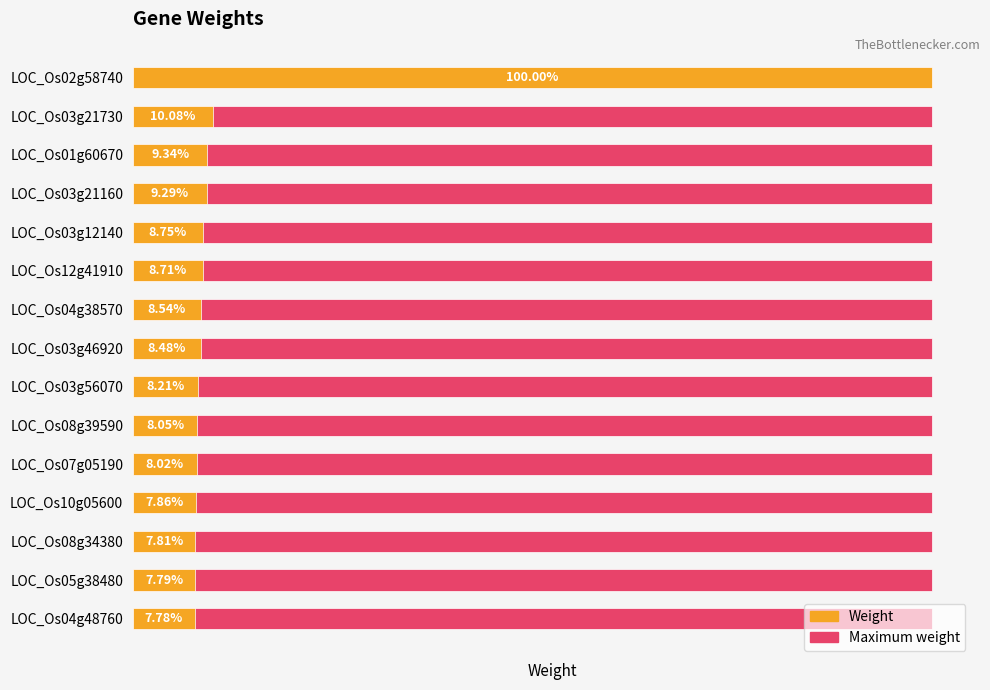

Rank the series by their average value, from lowest to highest.

Weight, Maximum weight